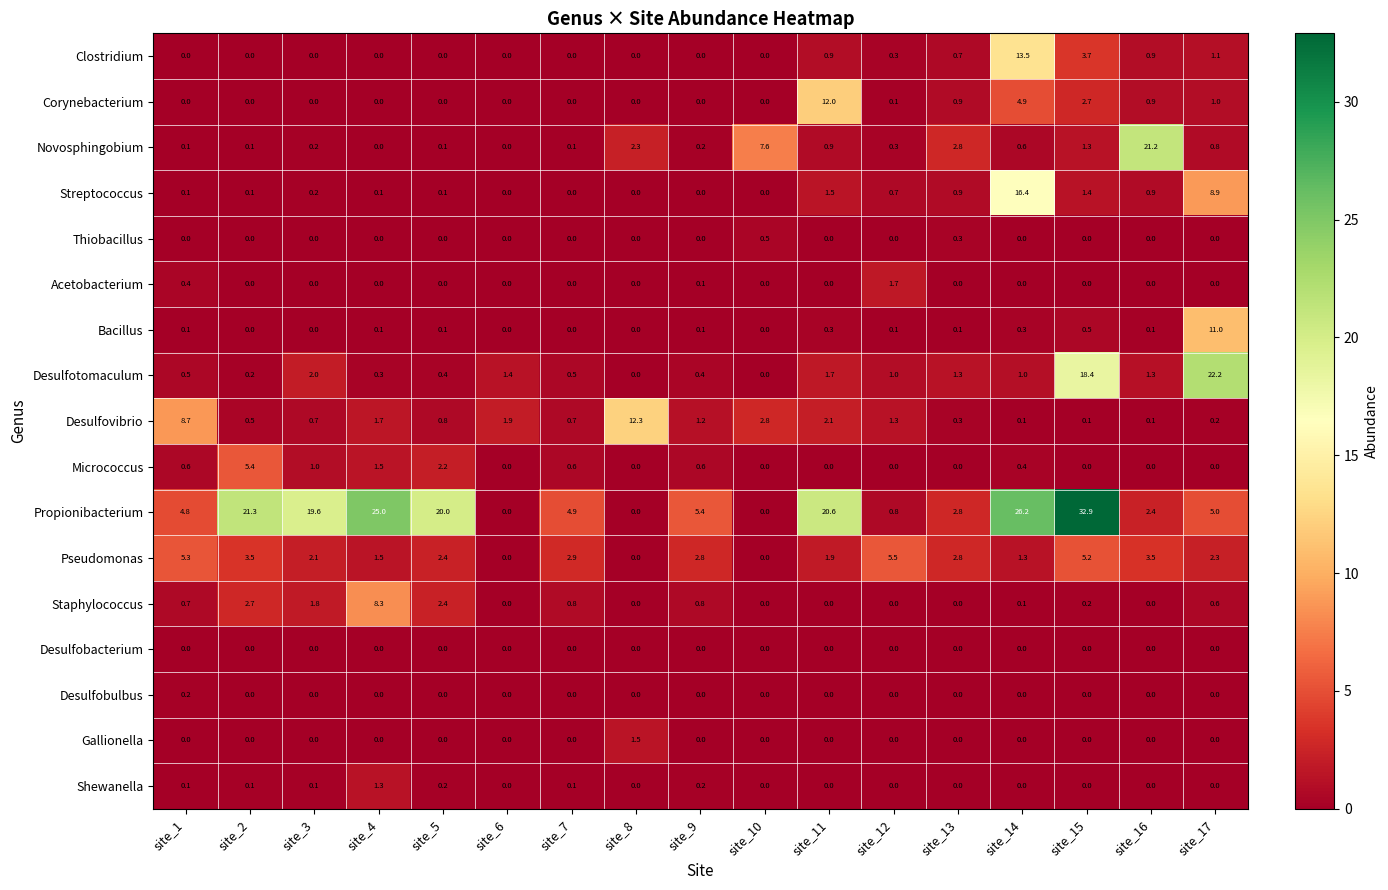

Which label corresponds to the largest value in the chart?

site_15